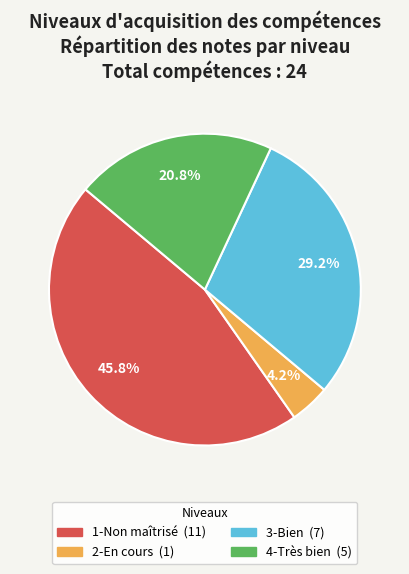

What percentage do 2-En cours and 4-Très bien together represent?

25.0%